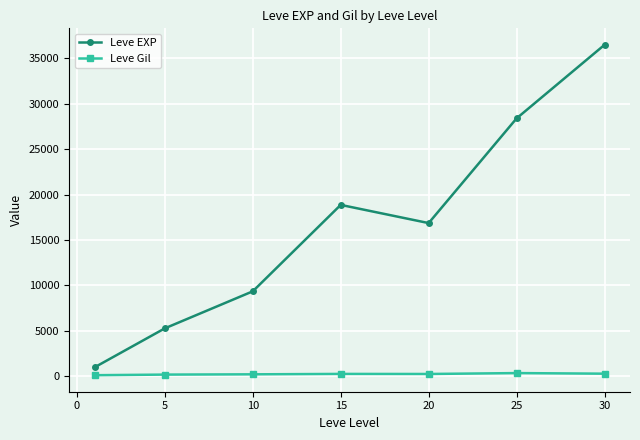

List the series in order of their peak value, highest first.

Leve EXP, Leve Gil